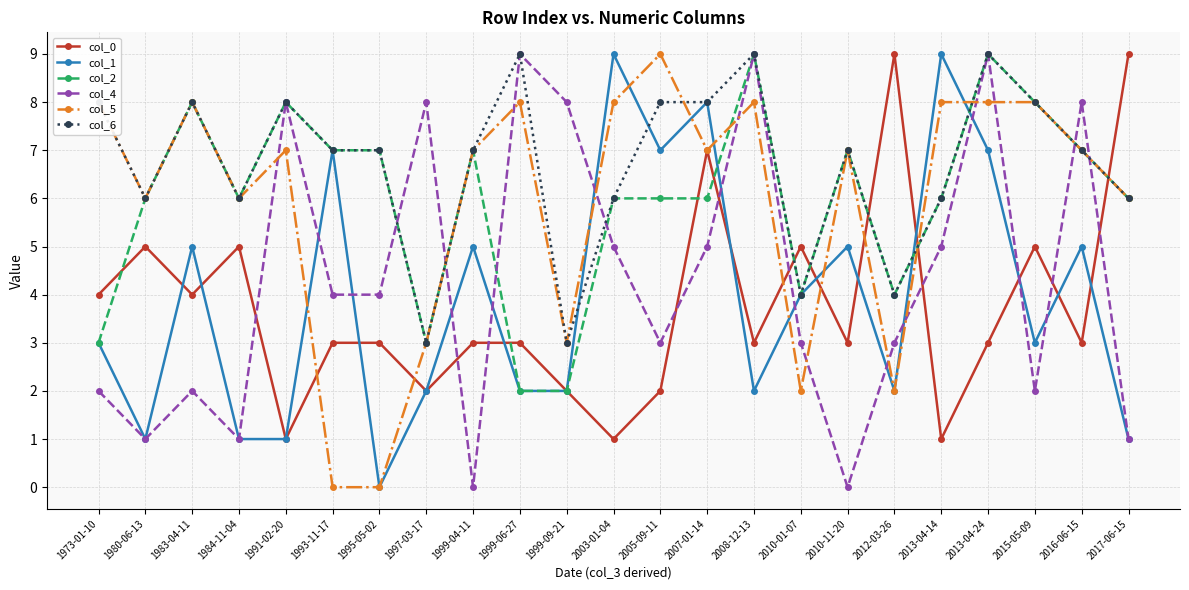

Where is the first local minimum for col_5?

1980-06-13